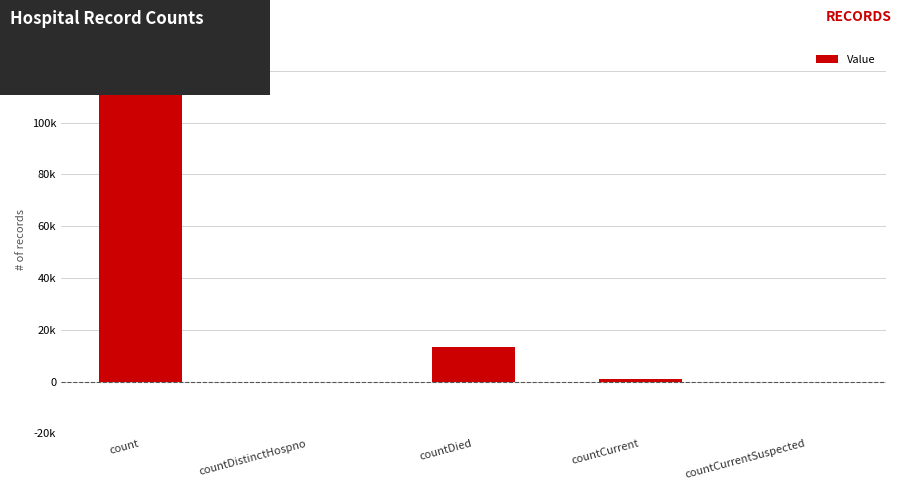

What is the sum of all values?

128520